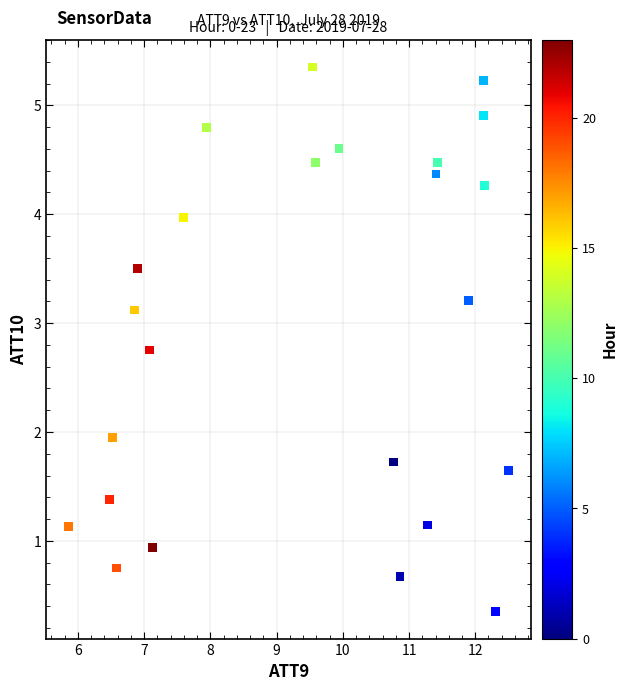

What is the range of X values (max minus min)?

6.7